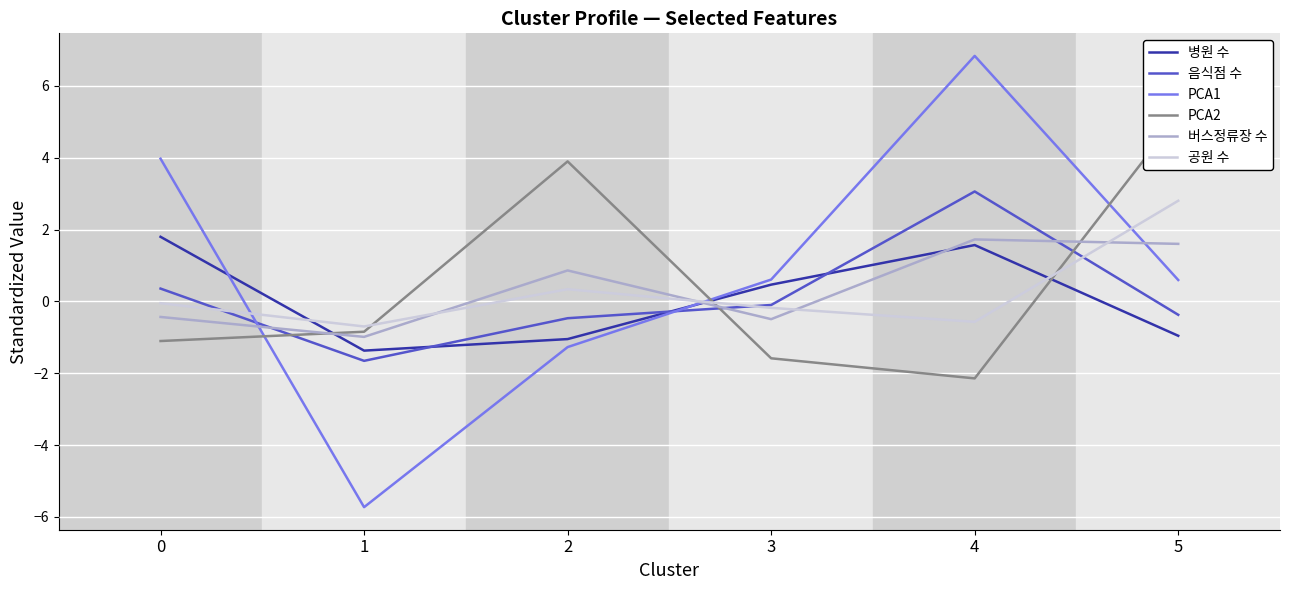

Does the chart display data point markers on the line(s)?

No